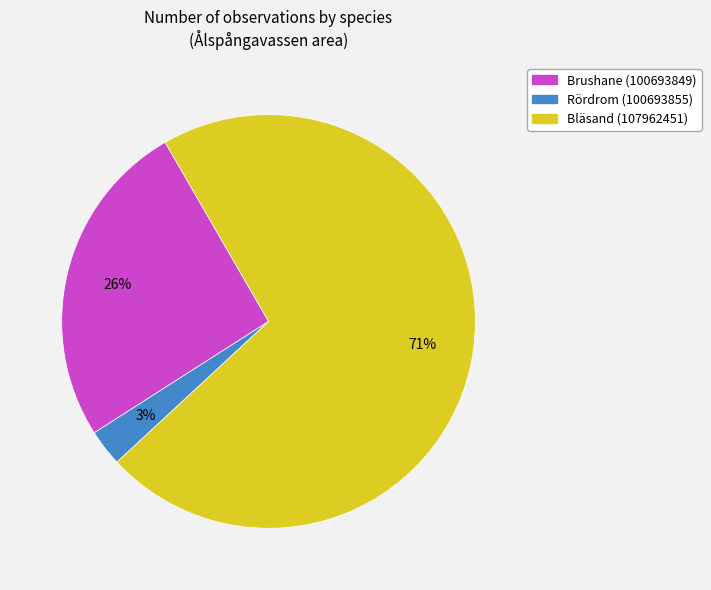

To the nearest percent, what is the average slice percentage?

33%